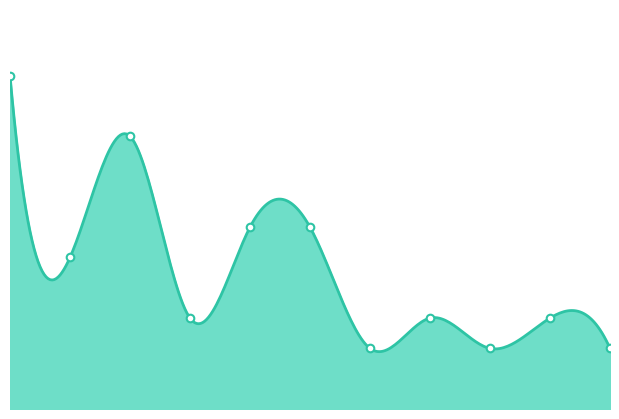

Approximately how many times larger is the value at 2024 compared to 2017?

0.3